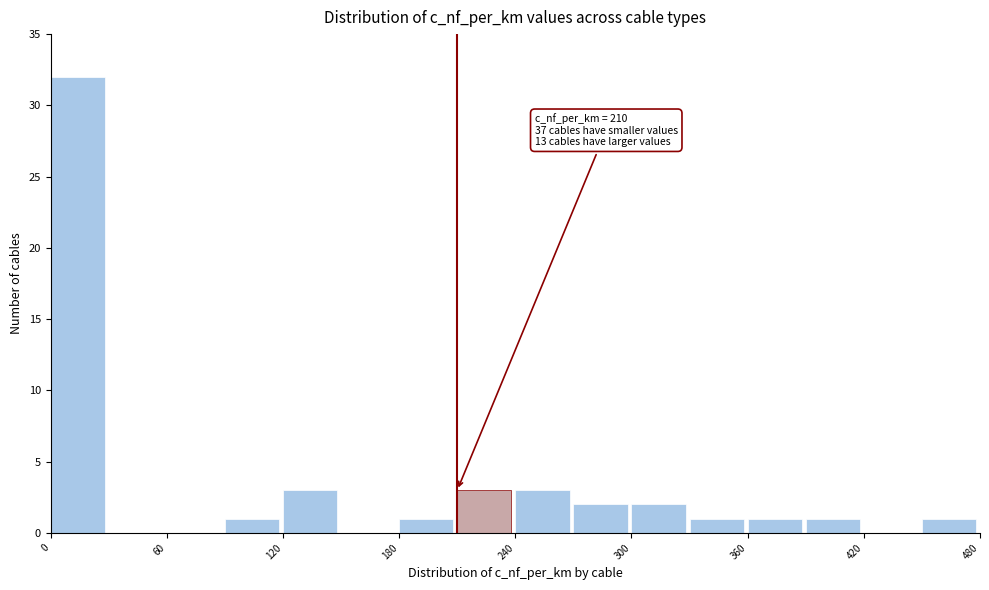

Read against the x-axis, roughly where is the centre of the tallest bar?

10